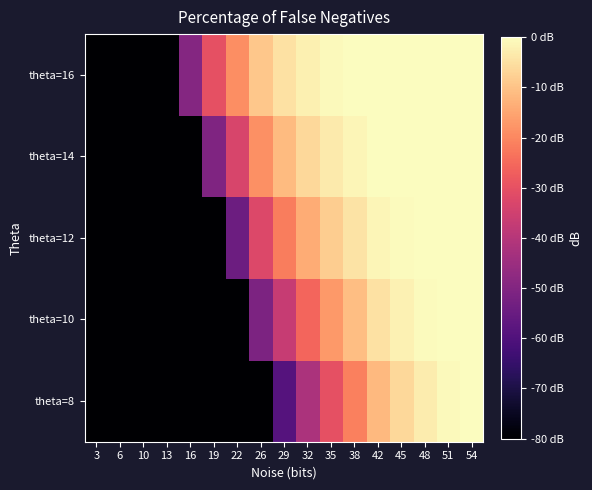

Reading left to right, list all the values displayed in this chart.

theta=8: 3=-100.0	6=-100.0	10=-100.0	13=-100.0	16=-100.0	19=-100.0	22=-100.0	26=-100.0	29=-58.9	32=-41.9	35=-30.2	38=-21.0	42=-11.6	45=-6.6	48=-3.0	51=-0.9	54=-0.1
theta=10: 3=-100.0	6=-100.0	10=-100.0	13=-100.0	16=-100.0	19=-100.0	22=-100.0	26=-51.1	29=-36.7	32=-25.6	35=-17.2	38=-10.7	42=-4.8	45=-2.0	48=-0.6	51=-0.1	54=-0.0
theta=12: 3=-100.0	6=-100.0	10=-100.0	13=-100.0	16=-100.0	19=-100.0	22=-54.2	26=-32.5	29=-21.9	32=-14.0	35=-8.4	38=-4.4	42=-1.3	45=-0.4	48=-0.0	51=-0.0	54=0.0
theta=14: 3=-100.0	6=-100.0	10=-100.0	13=-100.0	16=-100.0	19=-50.5	22=-33.4	26=-18.7	29=-11.5	32=-6.5	35=-3.2	38=-1.3	42=-0.2	45=-0.0	48=-0.0	51=0.0	54=0.0
theta=16: 3=-100.0	6=-100.0	10=-100.0	13=-100.0	16=-49.4	19=-30.3	22=-18.8	26=-9.2	29=-4.9	32=-2.2	35=-0.8	38=-0.2	42=-0.0	45=-0.0	48=0.0	51=0.0	54=0.0